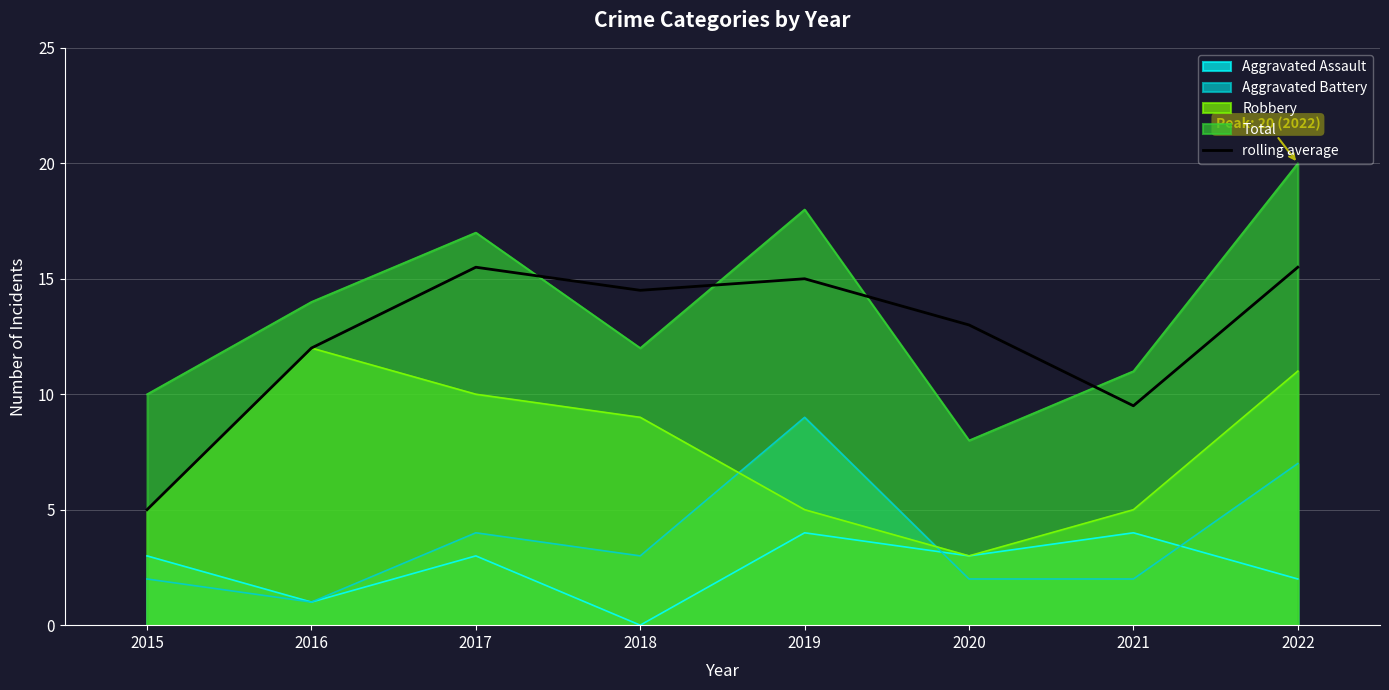

List the series in order of their peak value, highest first.

Total, rolling average, Robbery, Aggravated Battery, Aggravated Assault